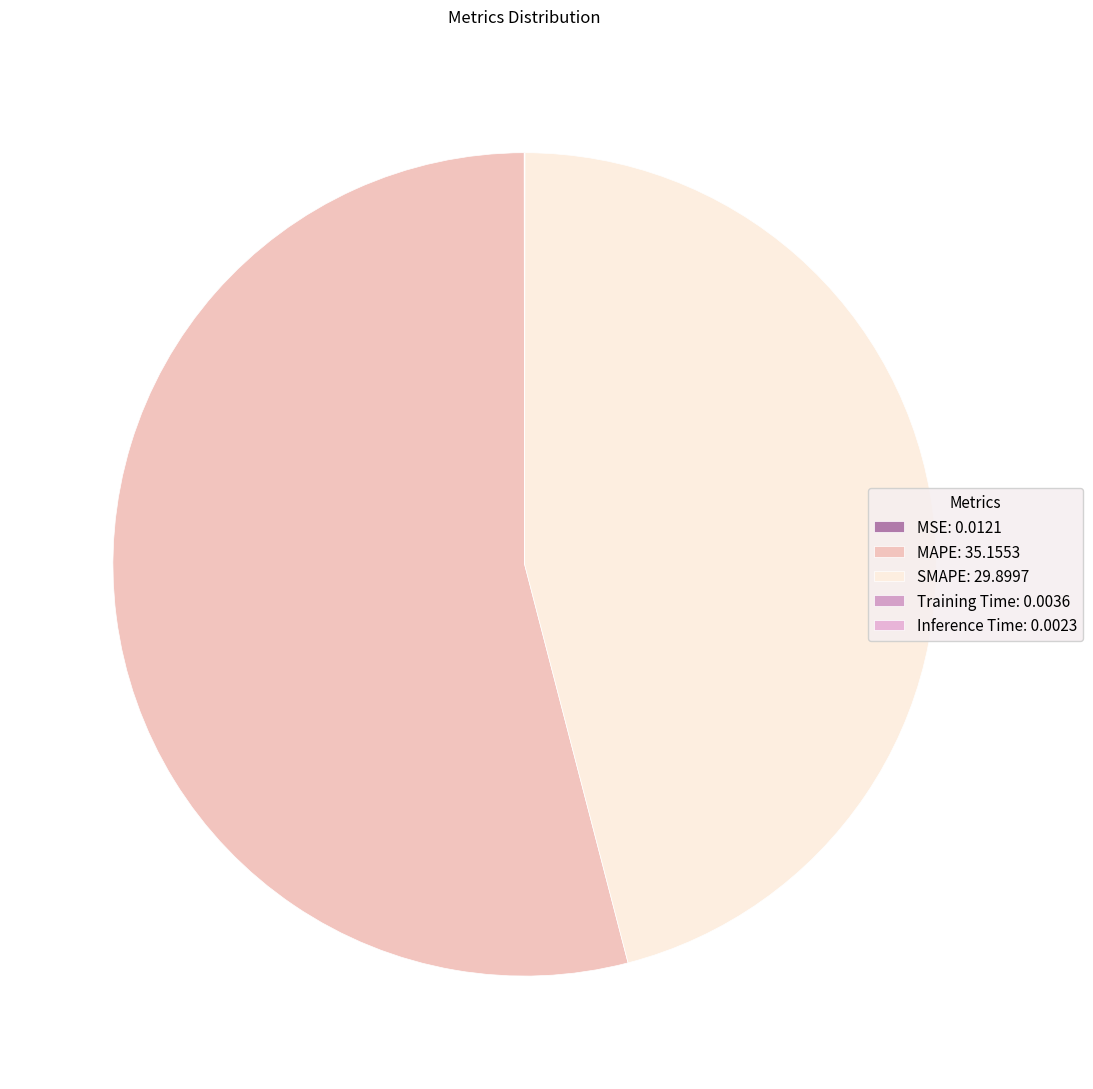

Is it true that SMAPE is 46% of the pie?

True